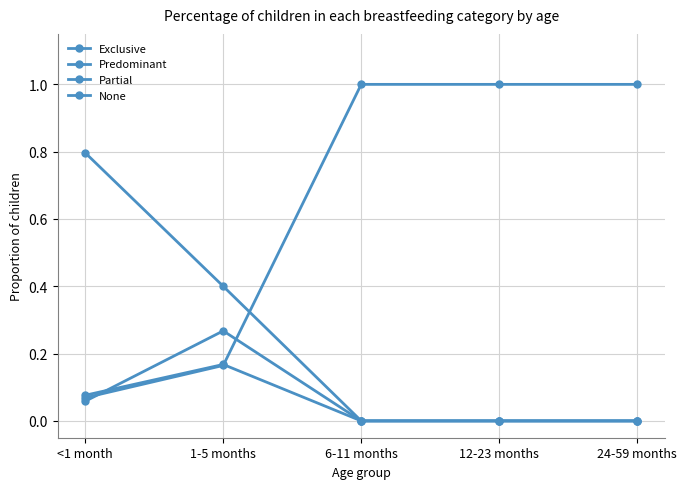

What is the label of the 2nd point from the right?

12-23 months